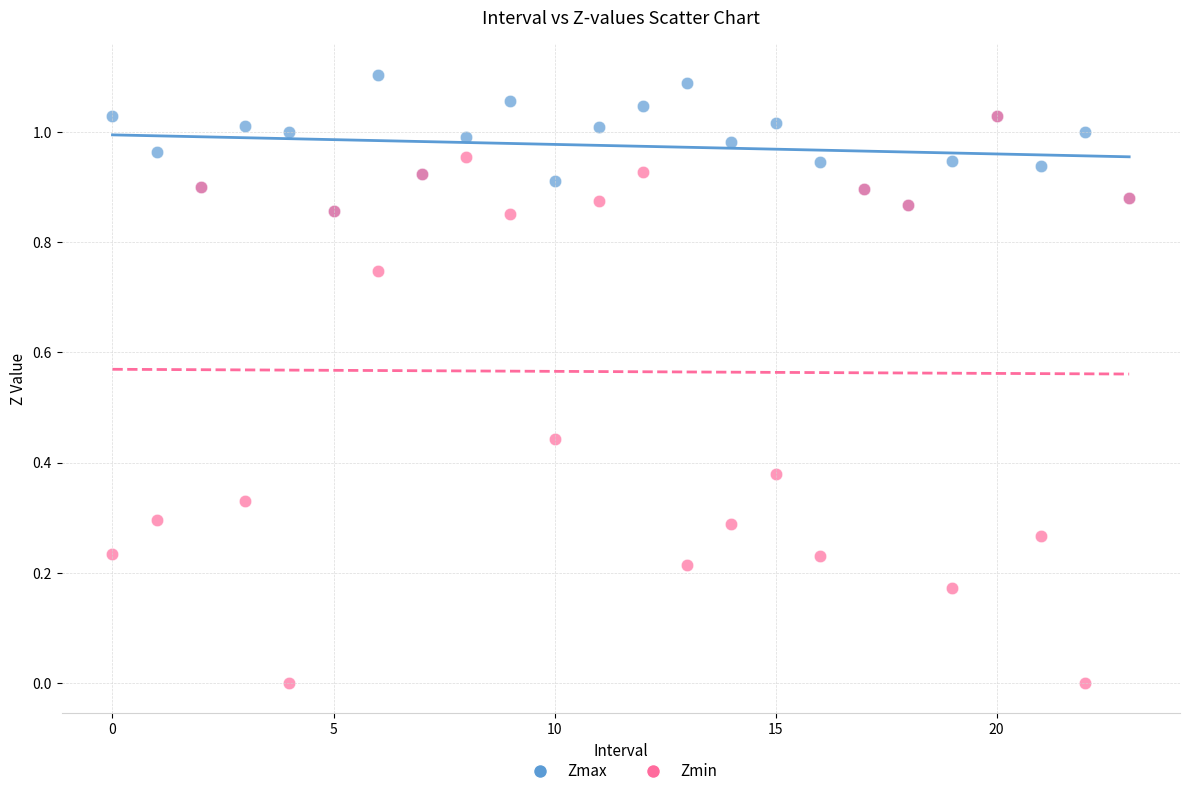

What are all the series names shown in the legend?

Zmax, Zmin